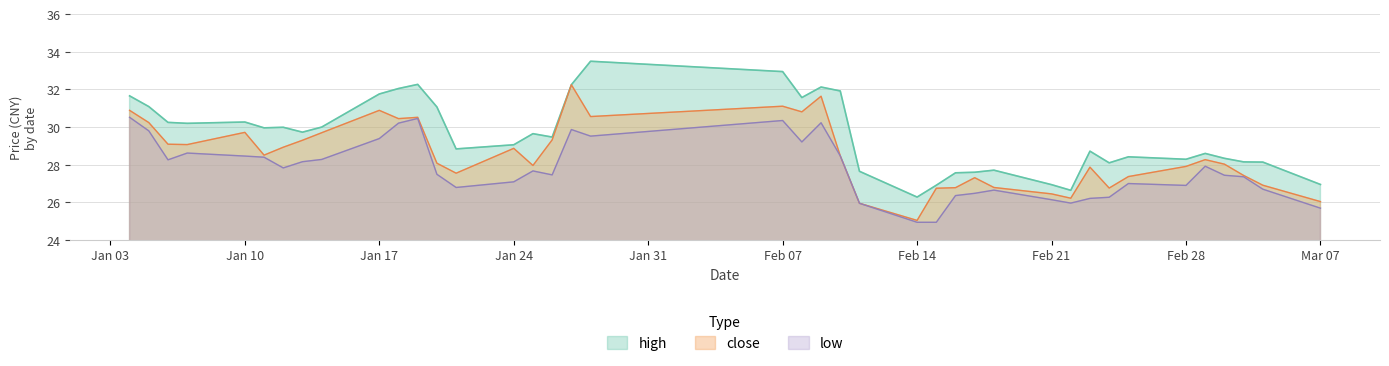

Rank the series at 2022-02-10 from lowest to highest value.

close, low, high